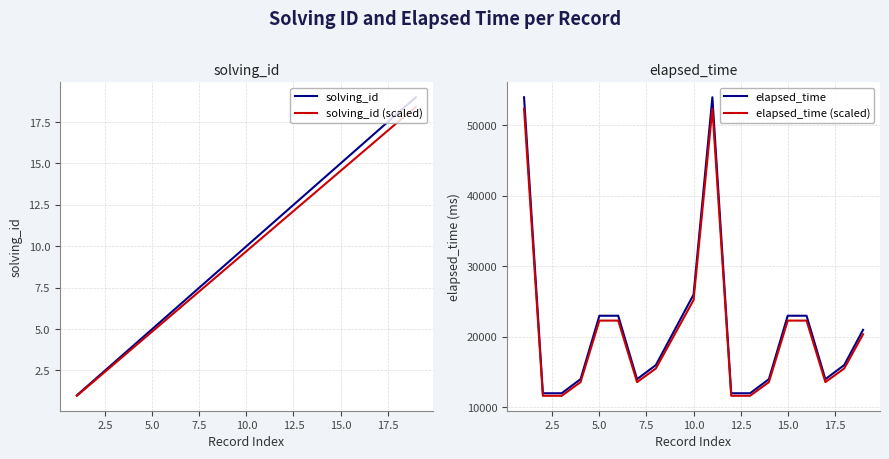

What is the maximum value for solving_id?

19.0